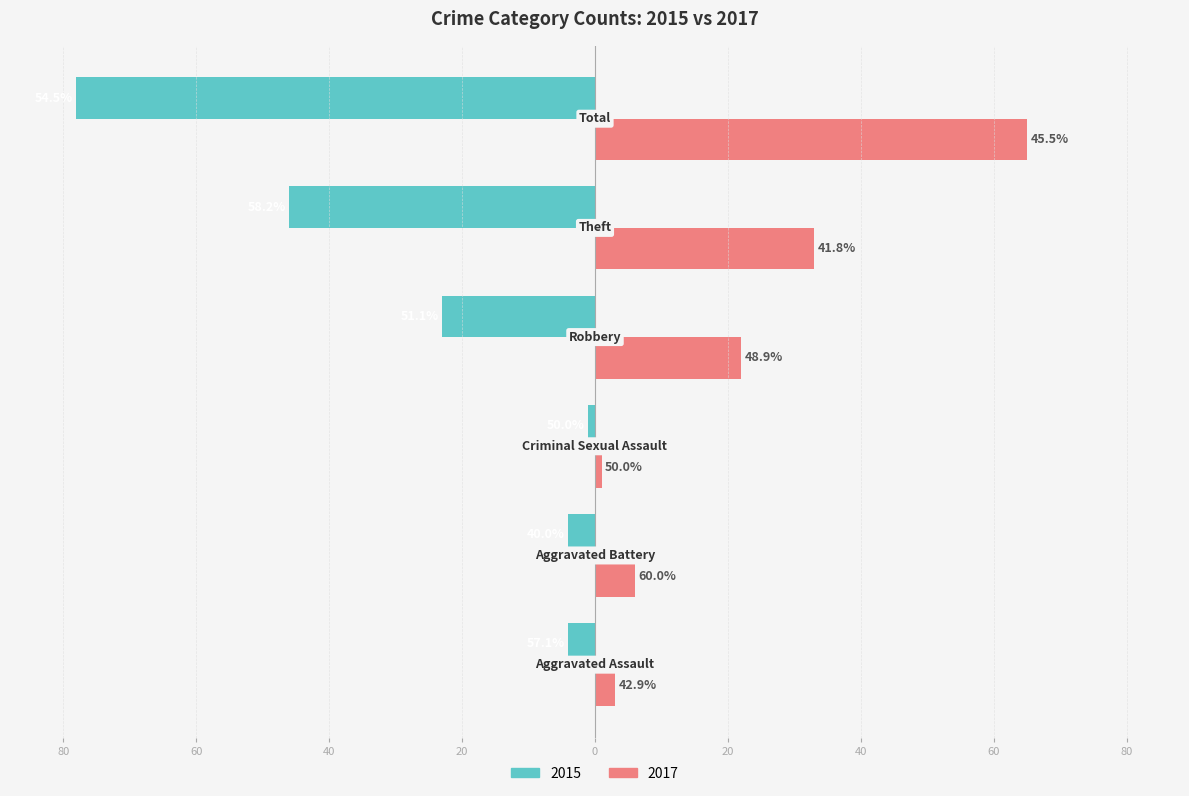

What are all the series names shown in the legend?

2015, 2017